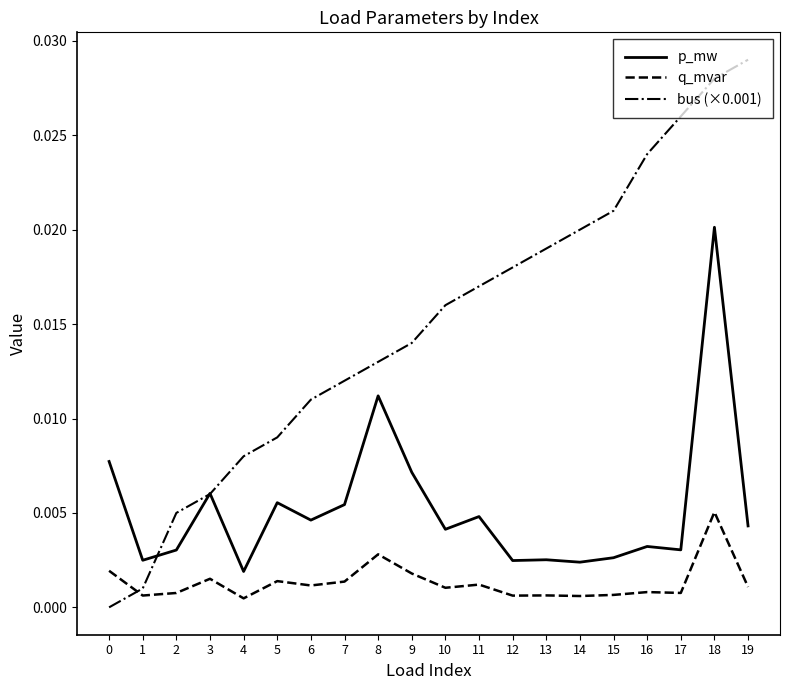

At which category does the chart reach its peak across all series?

19